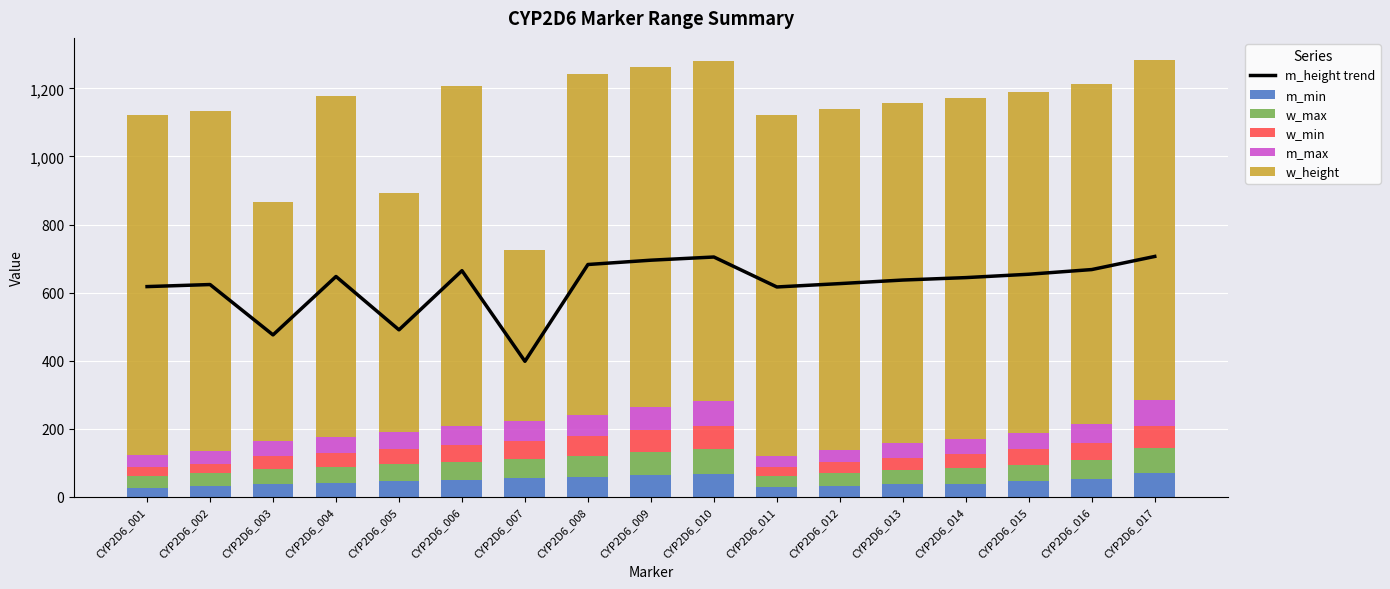

What is the total value across all series at CYP2D6_004?

1824.3